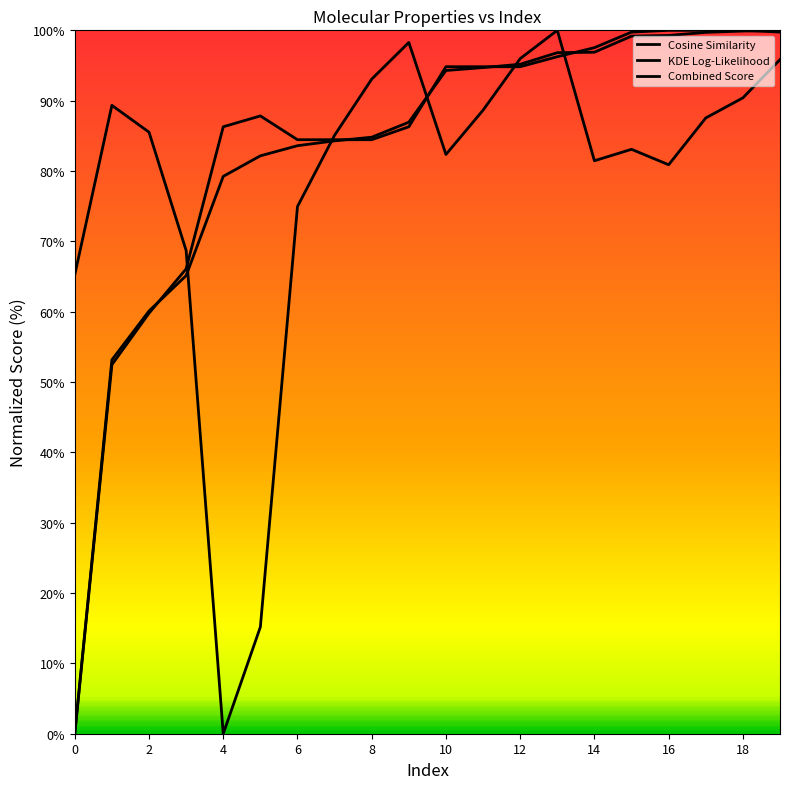

At which category does the chart reach its peak across all series?

13